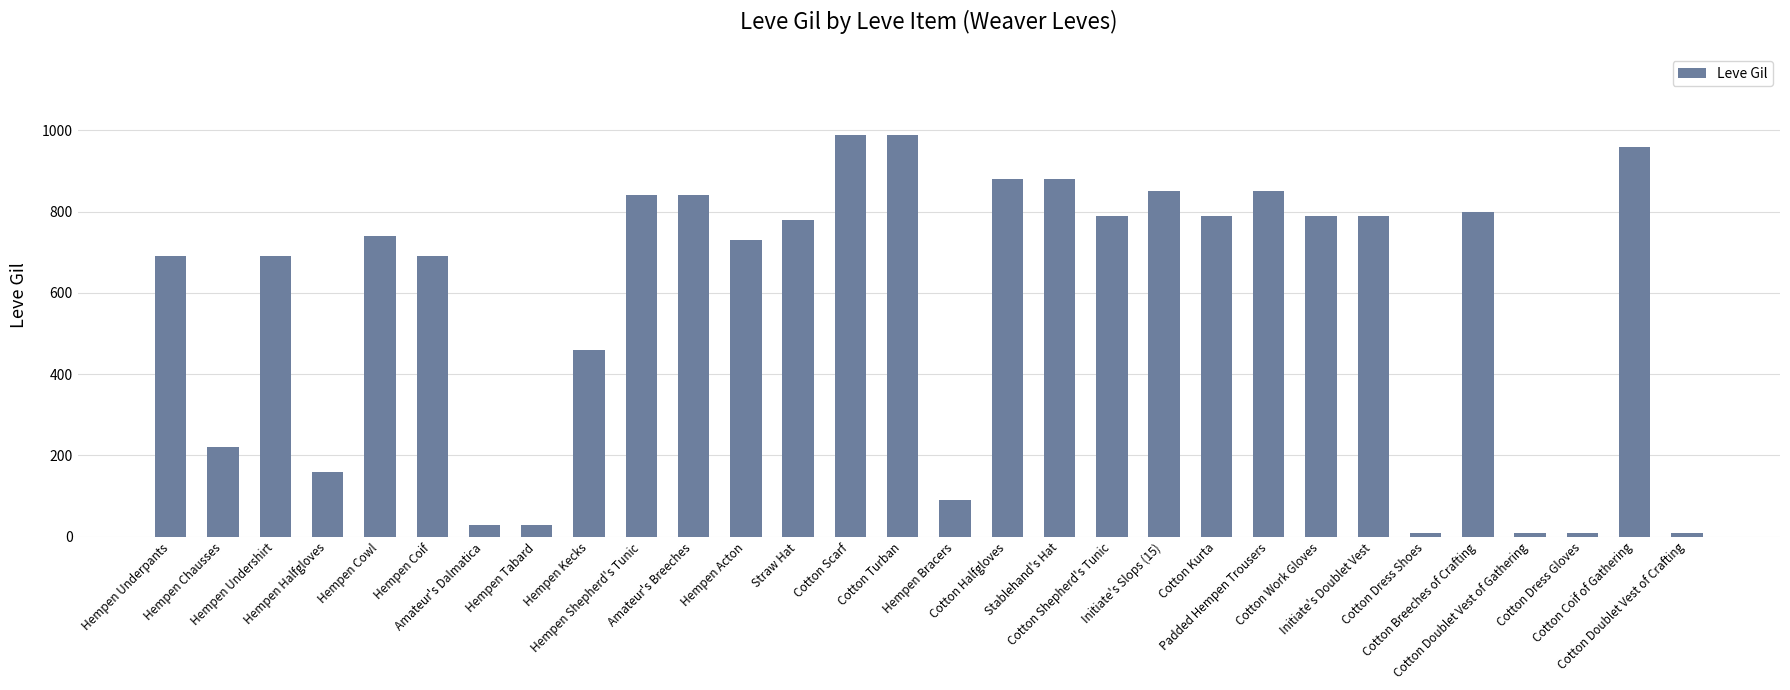

What is the smallest value displayed?

10